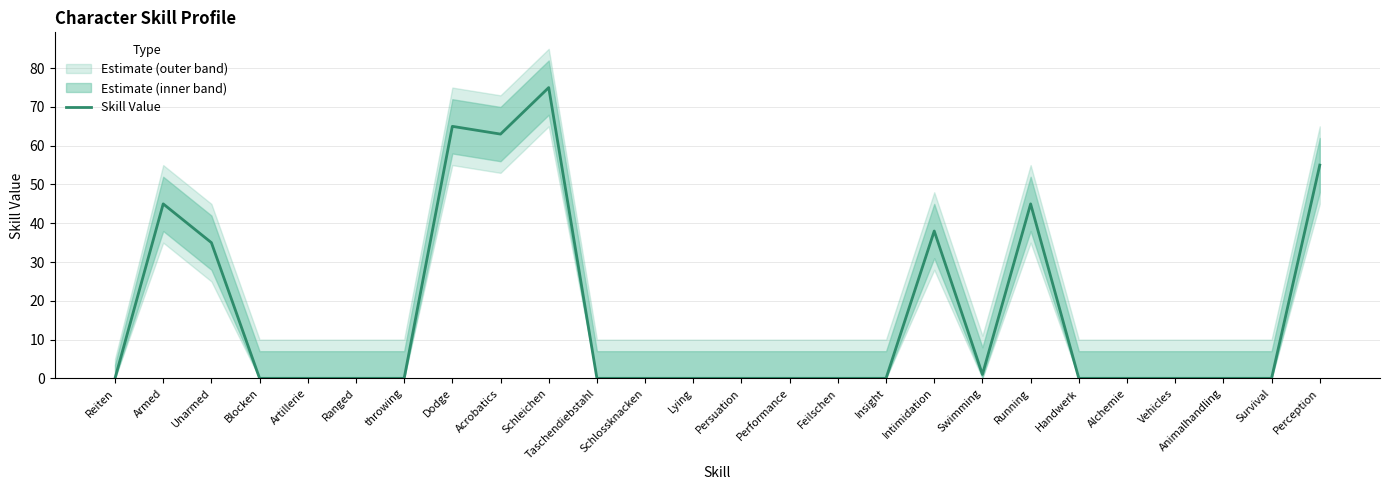

What is the value of the 18th point from the left?

38